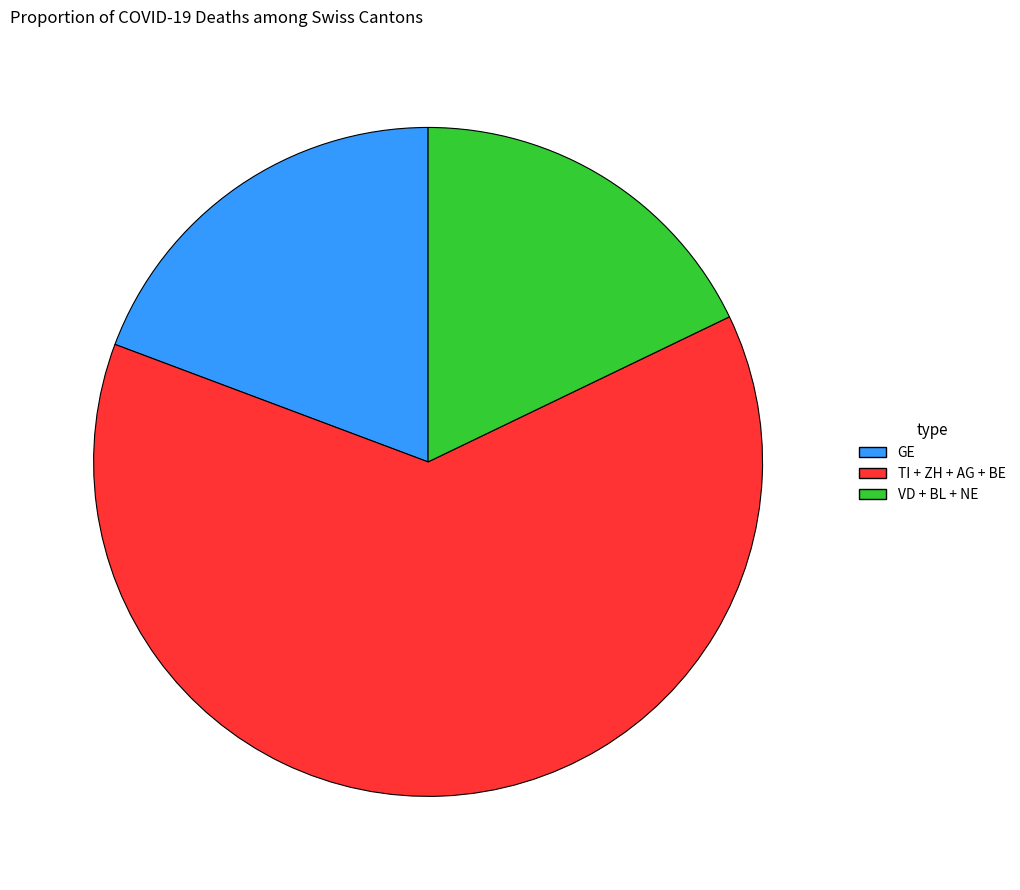

The TI + ZH + AG + BE slice represents 54% of the pie. True or false?

False